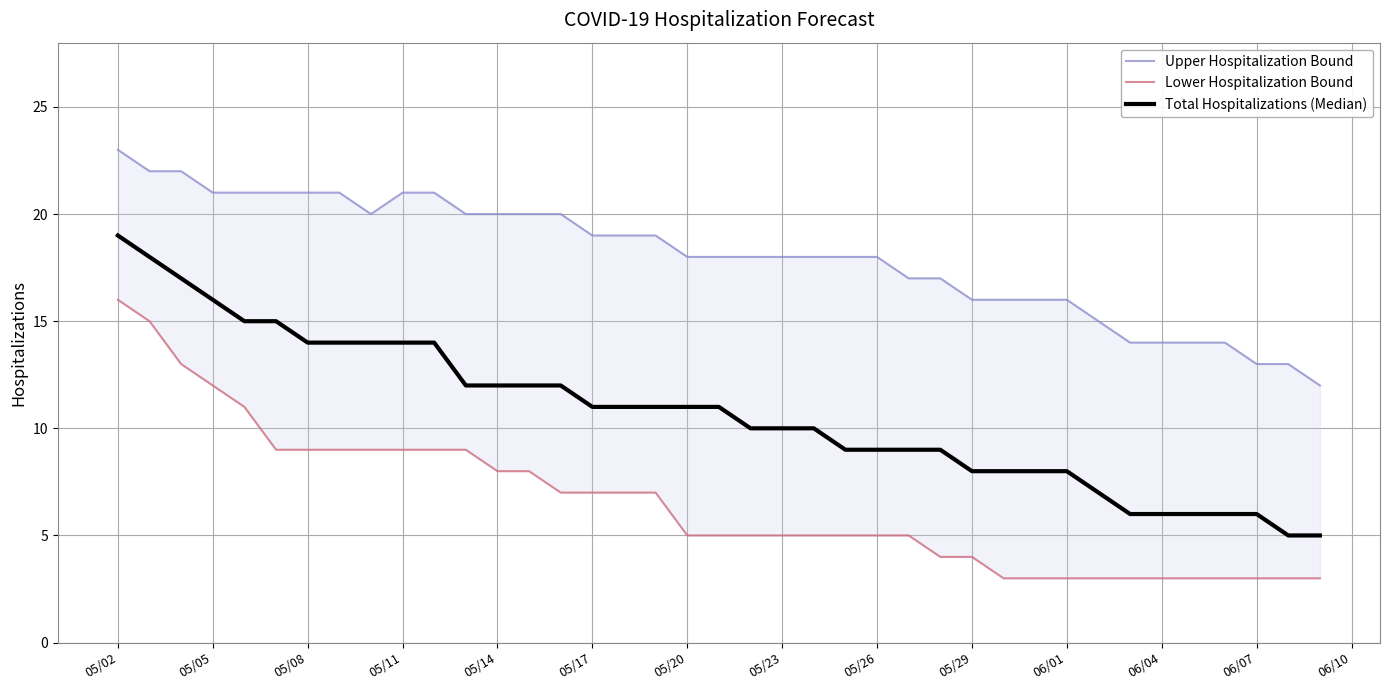

At which category is the sum across all series the highest?

05/02